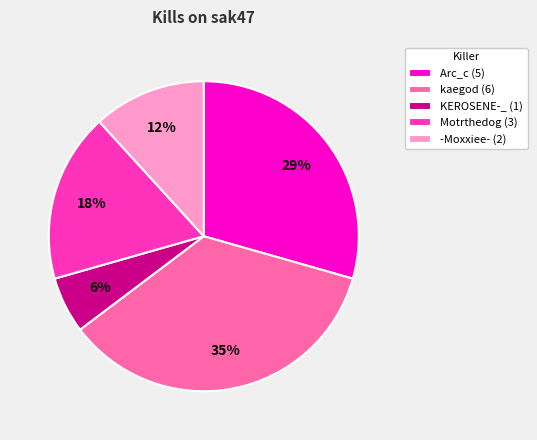

Rank the categories by value from highest to lowest.

kaegod (6), Arc_c (5), Motrthedog (3), -Moxxiee- (2), KEROSENE-_ (1)